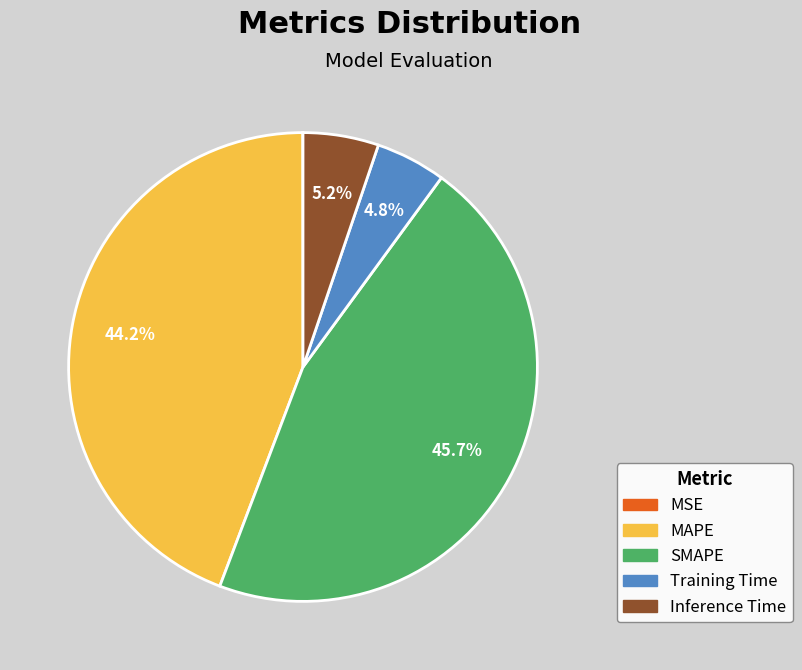

To the nearest percent, what percentage of the pie is Inference Time?

5%